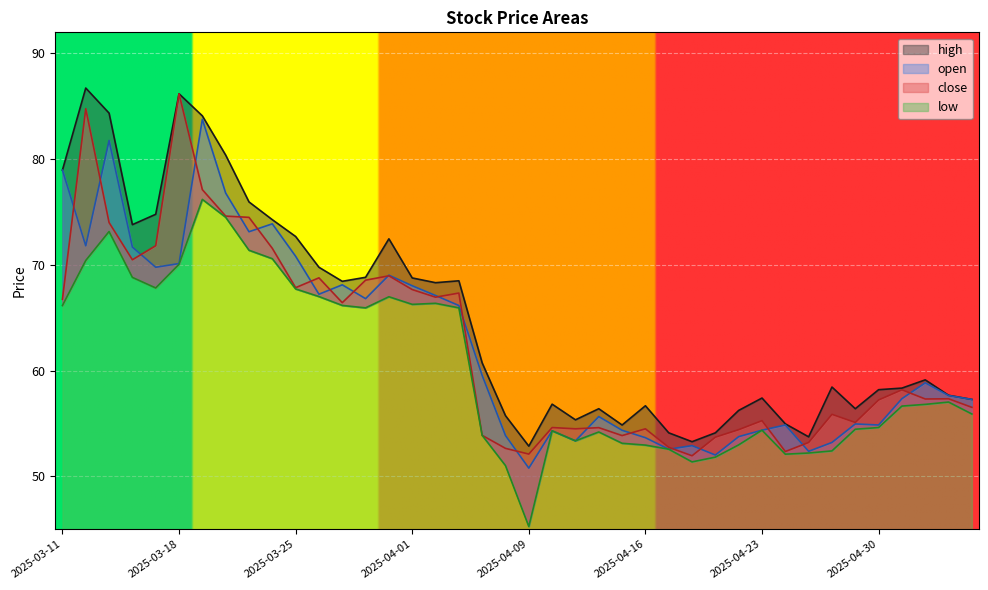

What are all the series names shown in the legend?

open, high, close, low